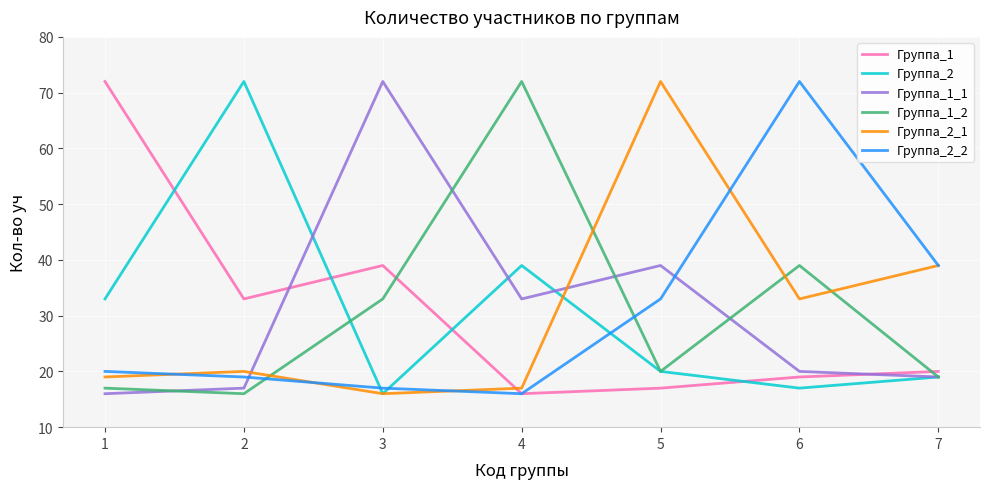

What is the difference between the second highest and minimum values in the Группа_2_2 series?

23